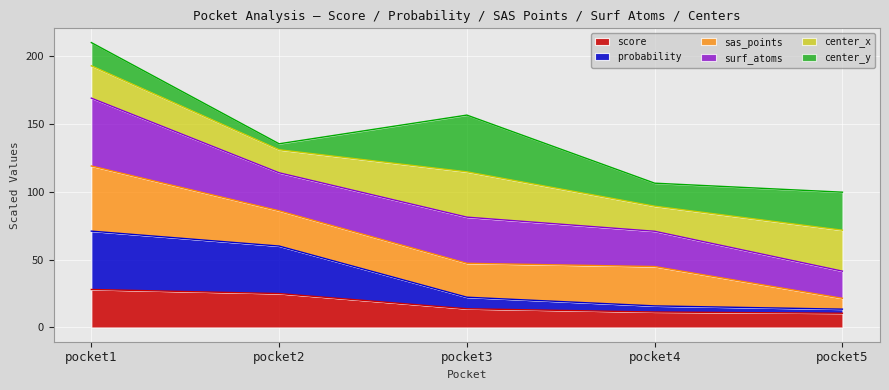

At which category is the sum across all series the highest?

pocket1